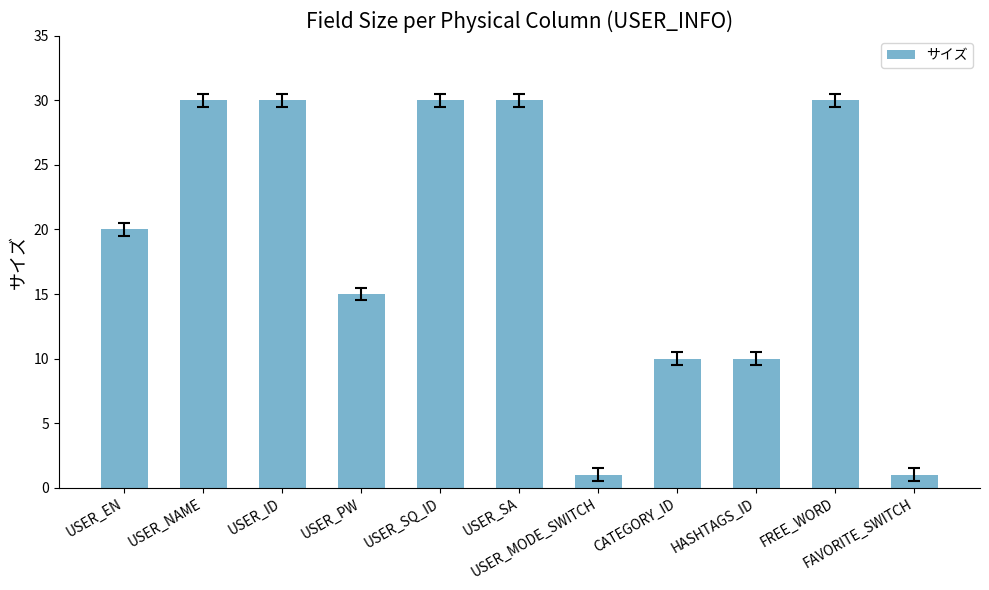

What is the label of the 11th bar from the right?

USER_EN